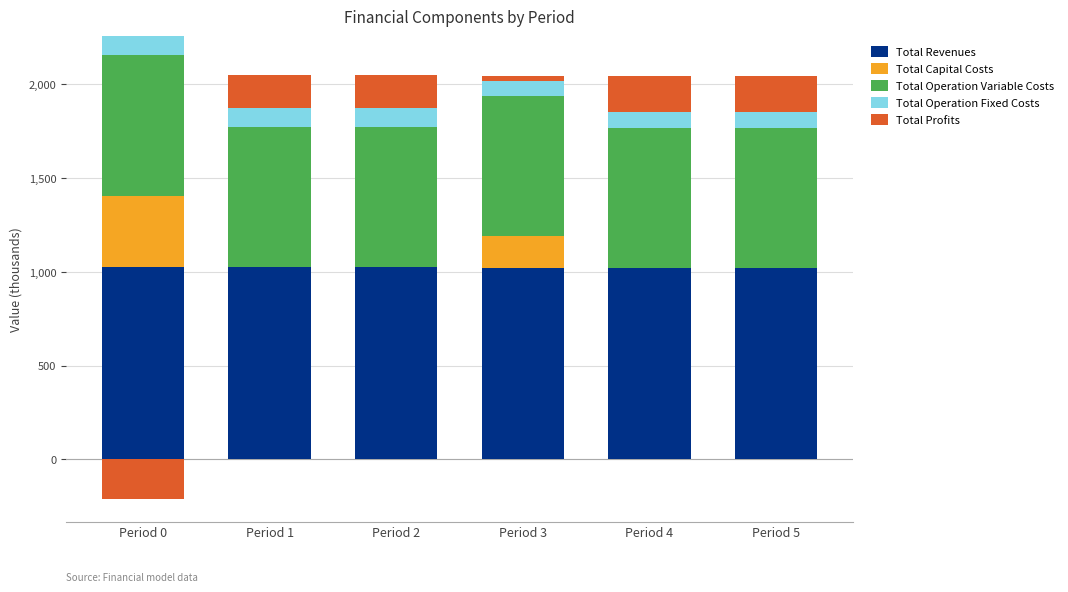

True or false: Total Operation Fixed Costs has a value of 146.5 at Period 4.

False